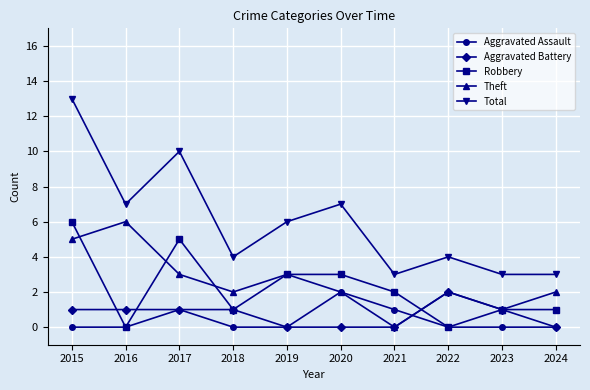

What is the value of the Aggravated Assault point at the 7th from the left?

1